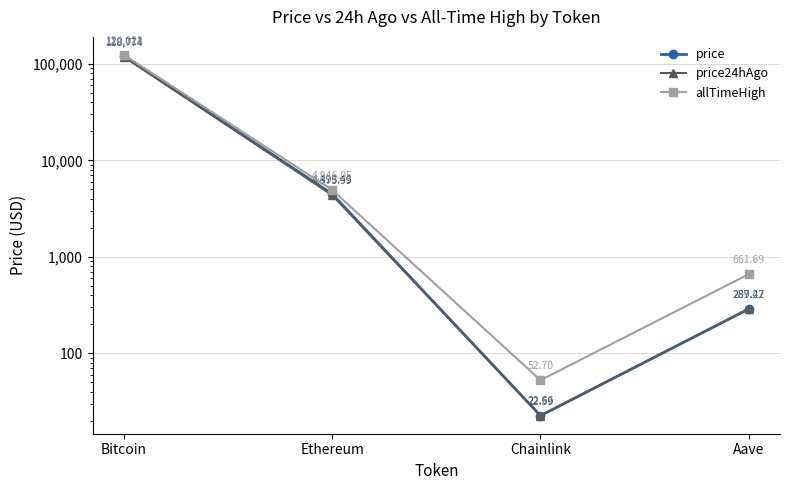

Which series changed the most between Bitcoin and Chainlink?

allTimeHigh